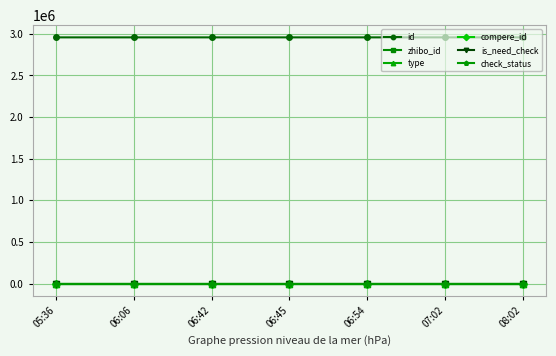

List the labels in order of type value, largest first.

05:36, 06:06, 06:42, 06:45, 06:54, 07:02, 08:02